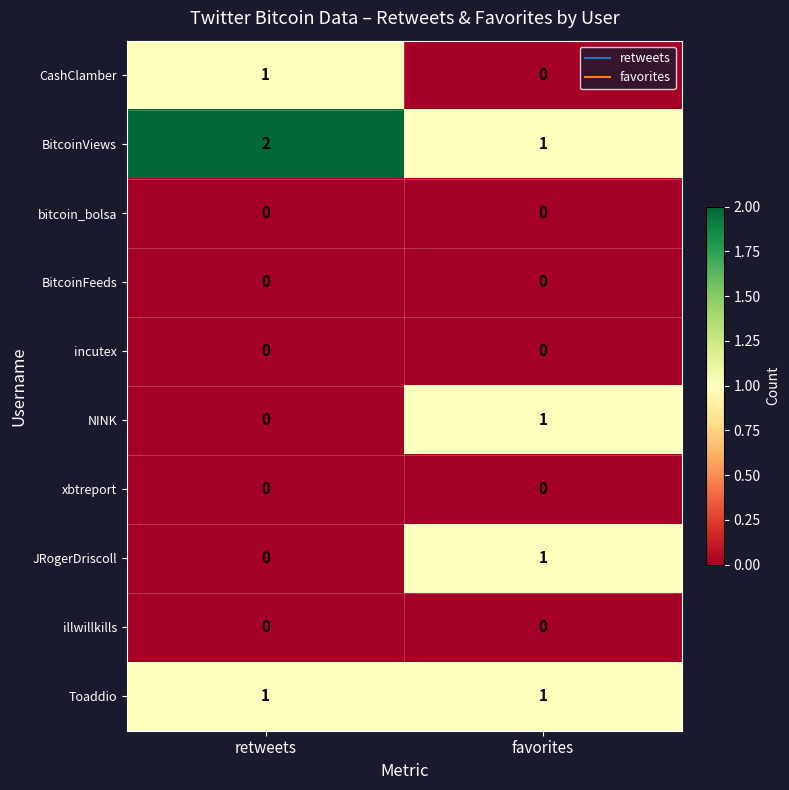

Is it true that incutex equals 0 at retweets?

True